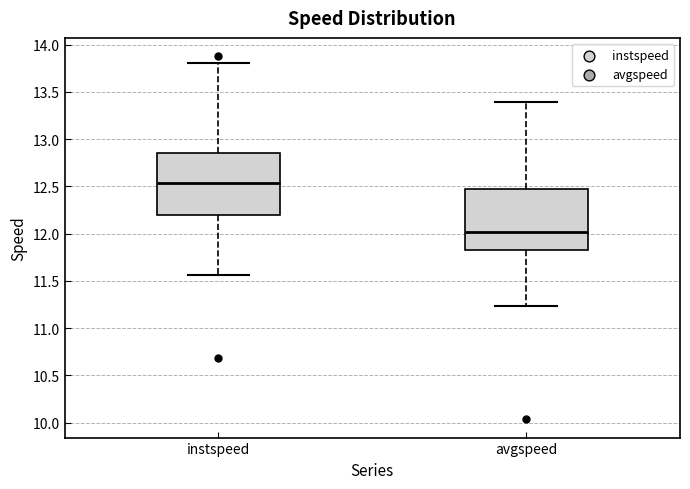

Reading left to right, transcribe this box plot: for each box, give where its median line is, the range the box spans, and where its two whiskers end, as read against the y-axis. The values are not printed on the chart, so give them approximately, as read against the axis.

instspeed: median 12.55, box 12.20 to 12.85, whiskers 11.55 to 13.80
avgspeed: median 12.00, box 11.85 to 12.45, whiskers 11.25 to 13.40